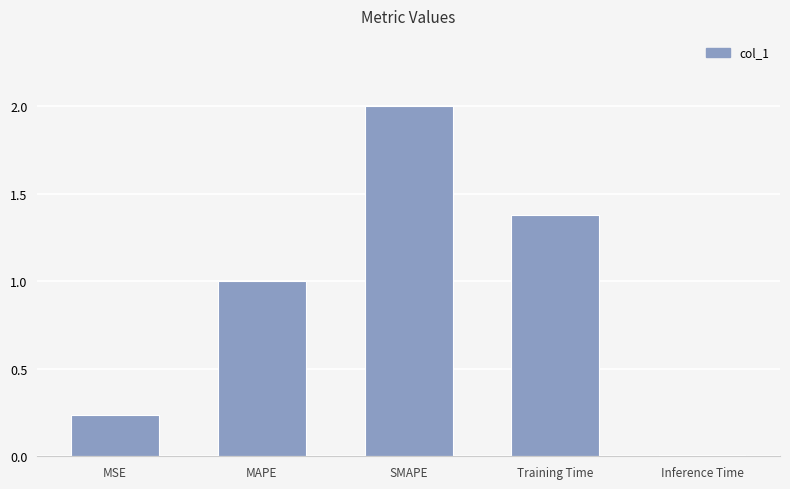

True or false: the data shows 0.0 at Inference Time.

True